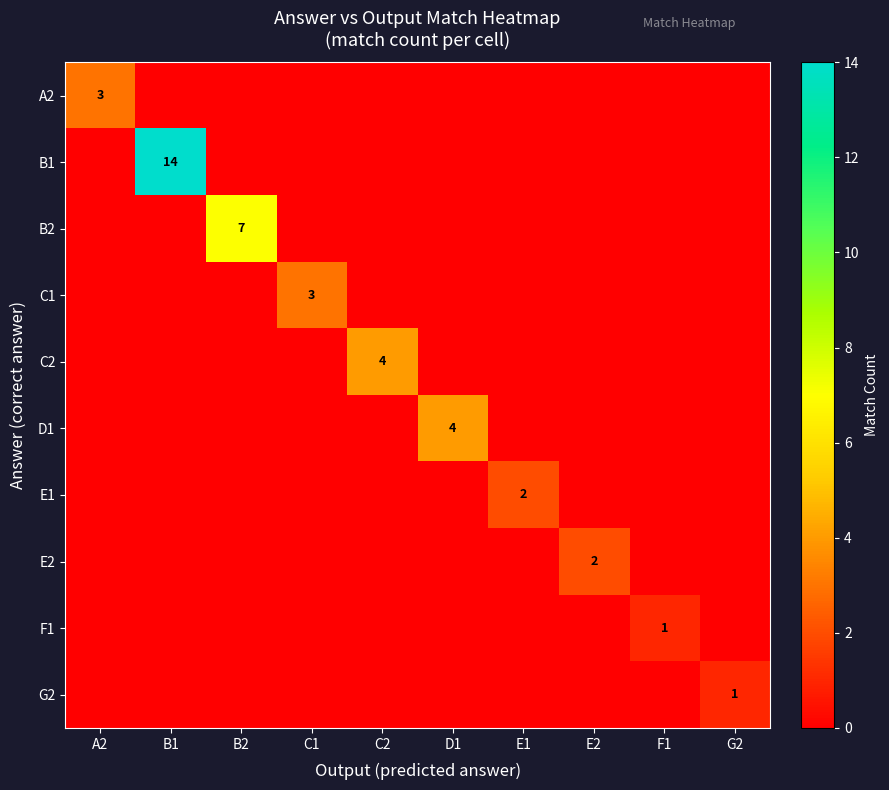

The C2 series shows 4 at C2. True or false?

True